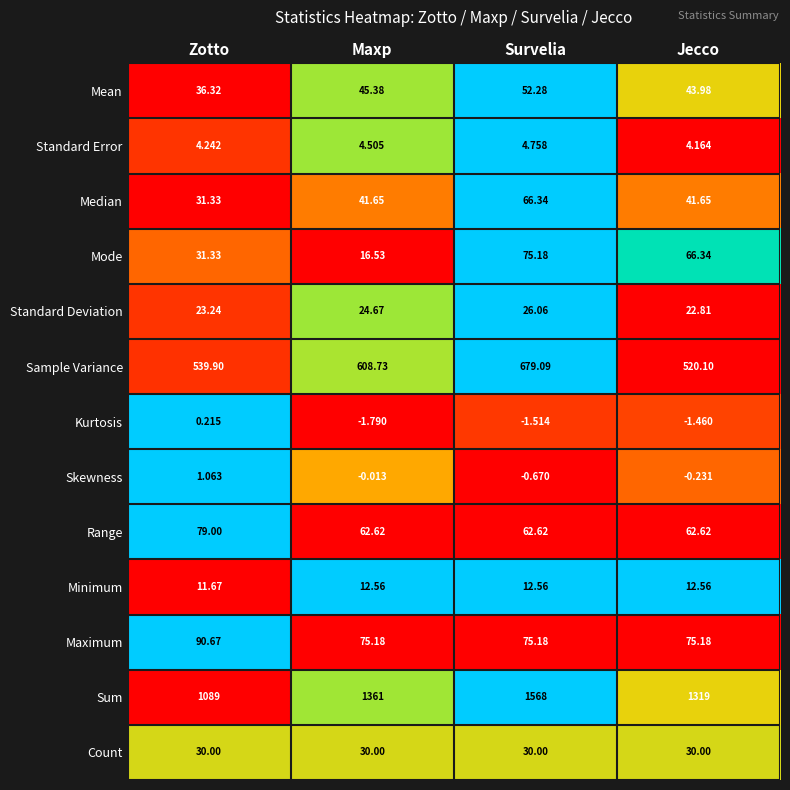

What is the maximum value shown in the chart?

1568.0